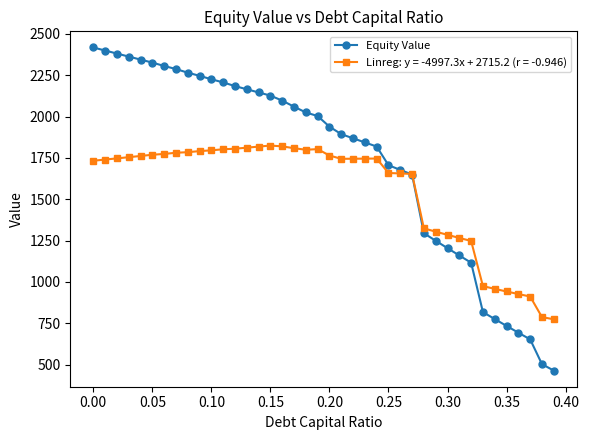

List the series in order of their overall mean, lowest first.

Linreg: y = -4997.3x + 2715.2 (r = -0.946), Equity Value